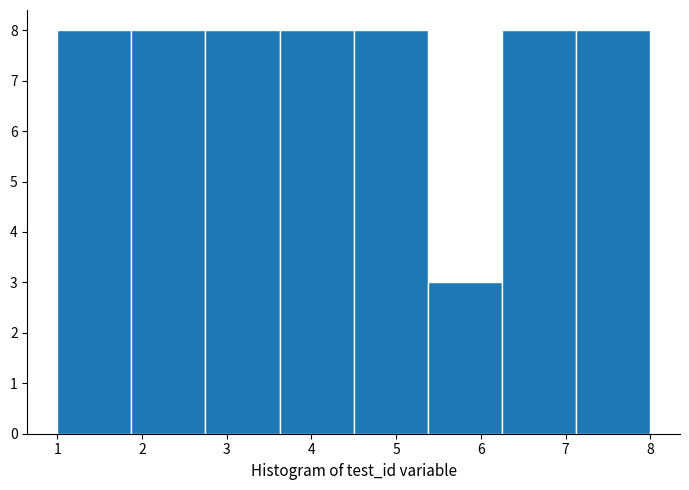

Reading left to right, transcribe this chart: for each bar, give the range it covers on the x-axis and its height. Neither the bar edges nor the heights are printed on the chart, so give them approximately, as read against the axes.

1.0 to 1.9: 8
1.9 to 2.8: 8
2.8 to 3.6: 8
3.6 to 4.5: 8
4.5 to 5.4: 8
5.4 to 6.3: 3
6.3 to 7.1: 8
7.1 to 8.0: 8